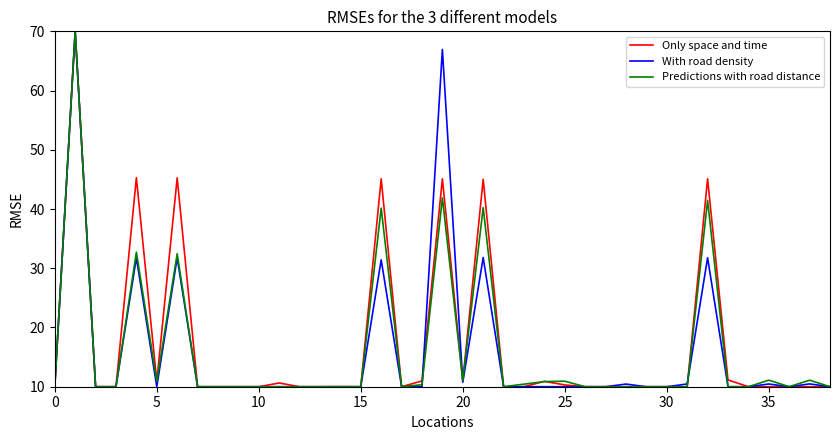

What is the maximum value shown in the chart?

70.0